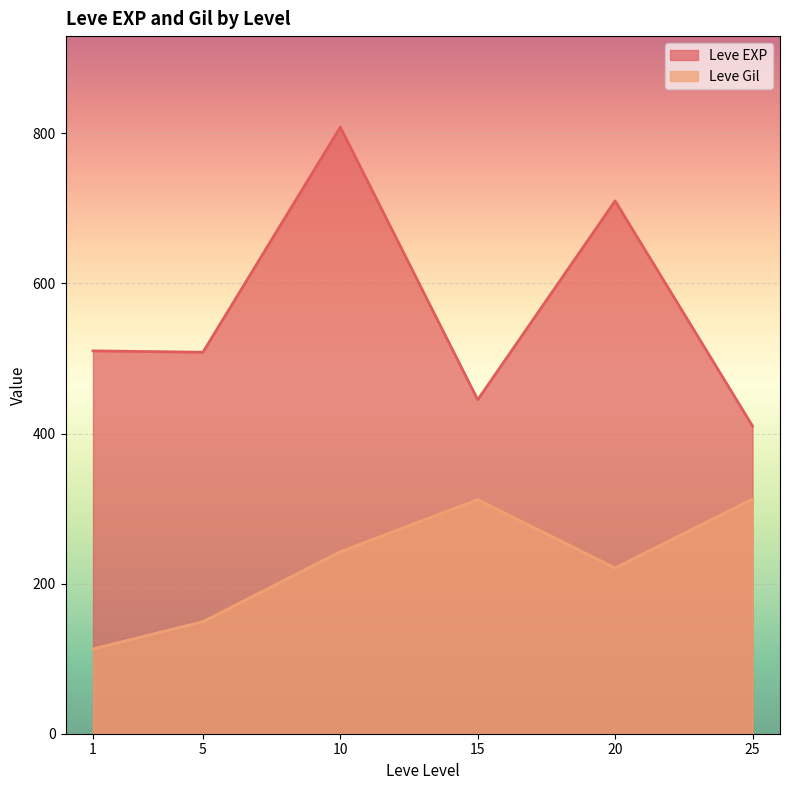

What are all the series names shown in the legend?

Leve EXP, Leve Gil